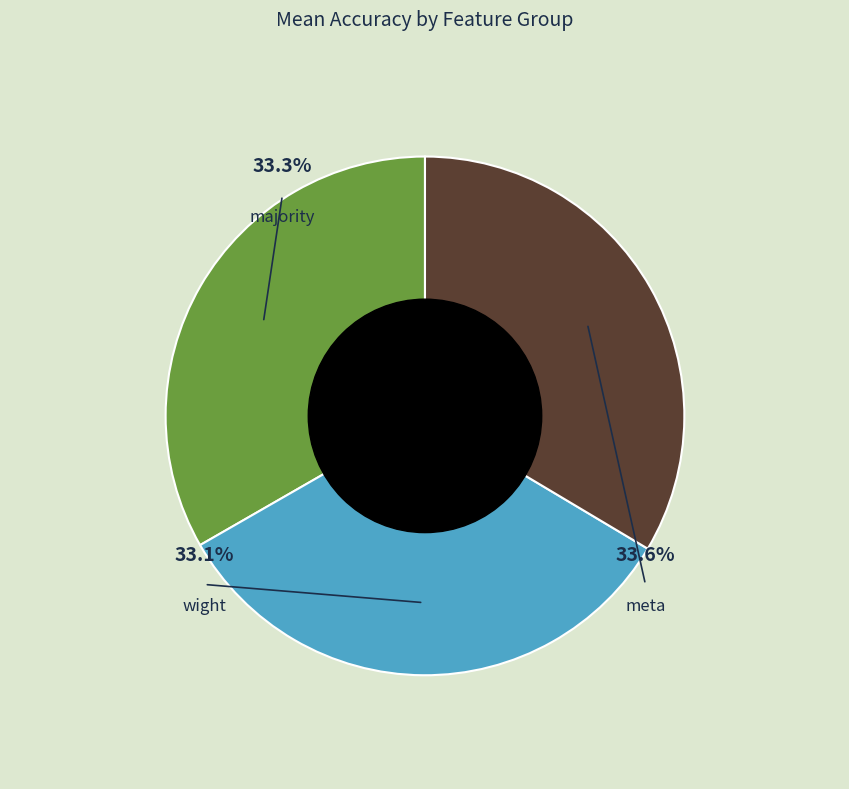

To the nearest percent, what is the average slice percentage?

33%